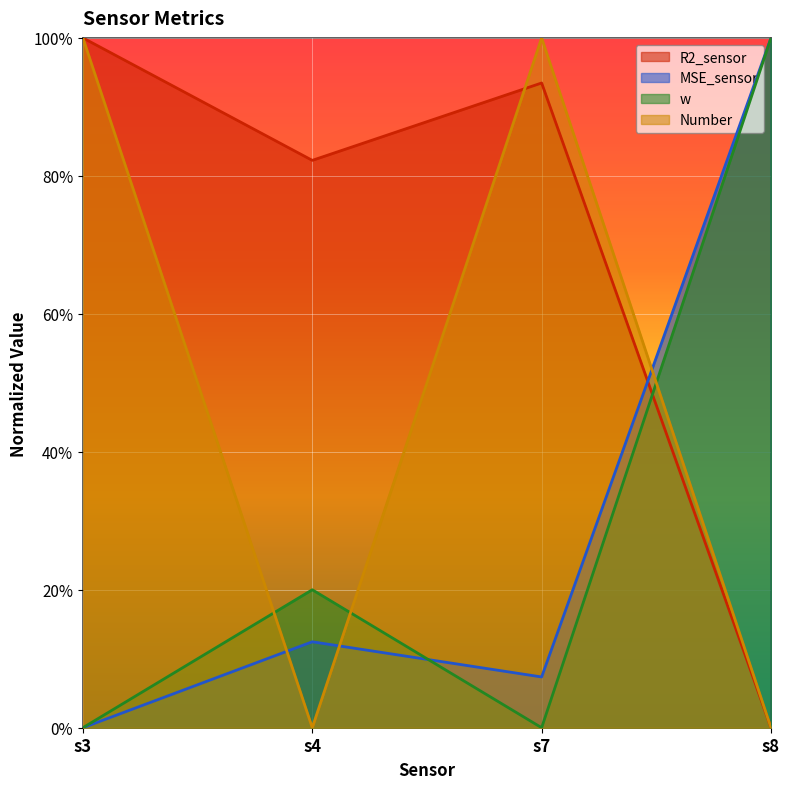

Rank the categories by w value from highest to lowest.

s8, s4, s3, s7